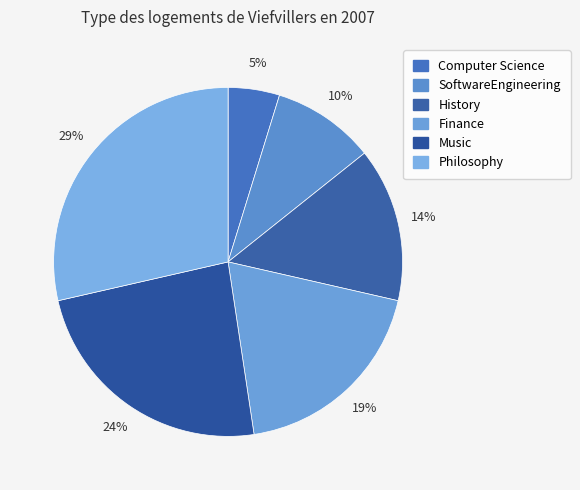

Does any single category account for the majority?

No